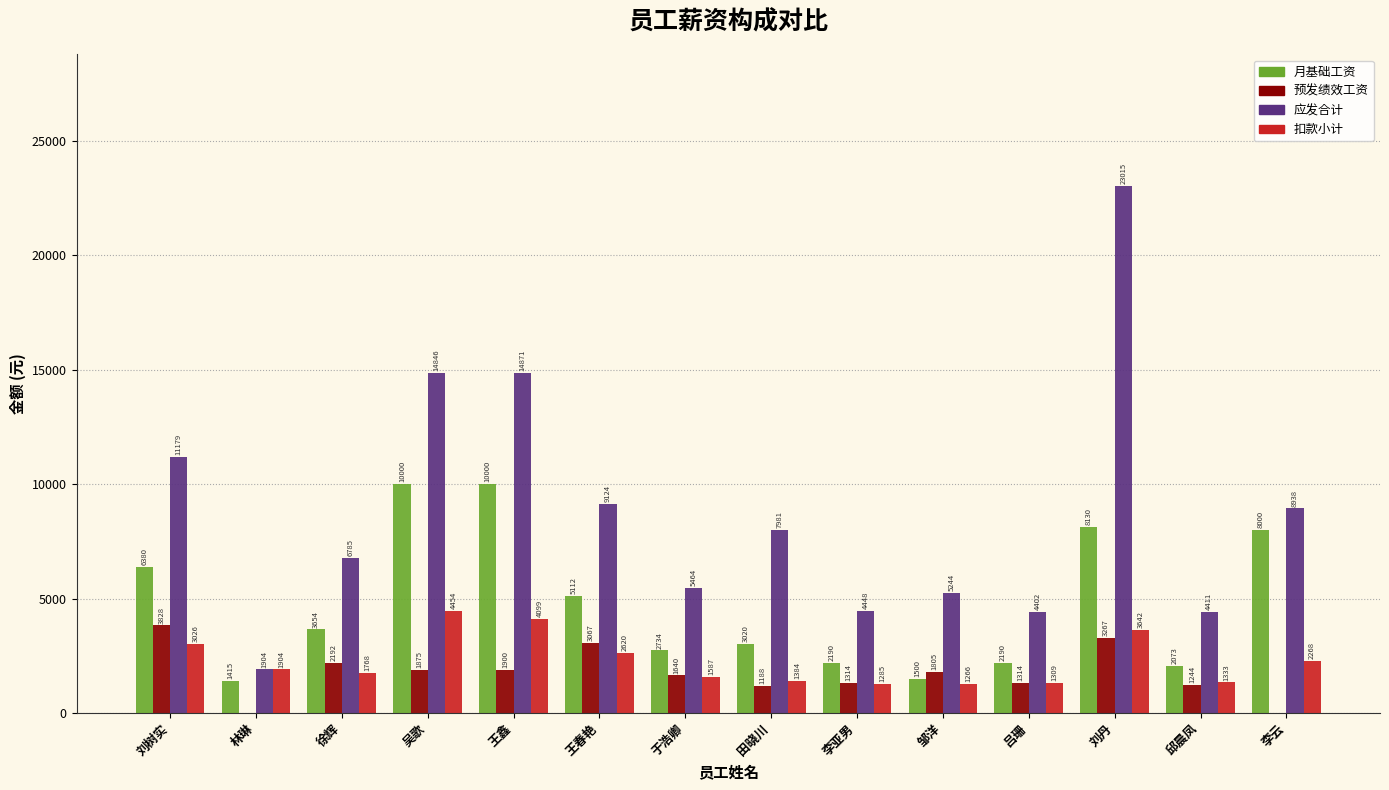

How many groups of bars are there?

14